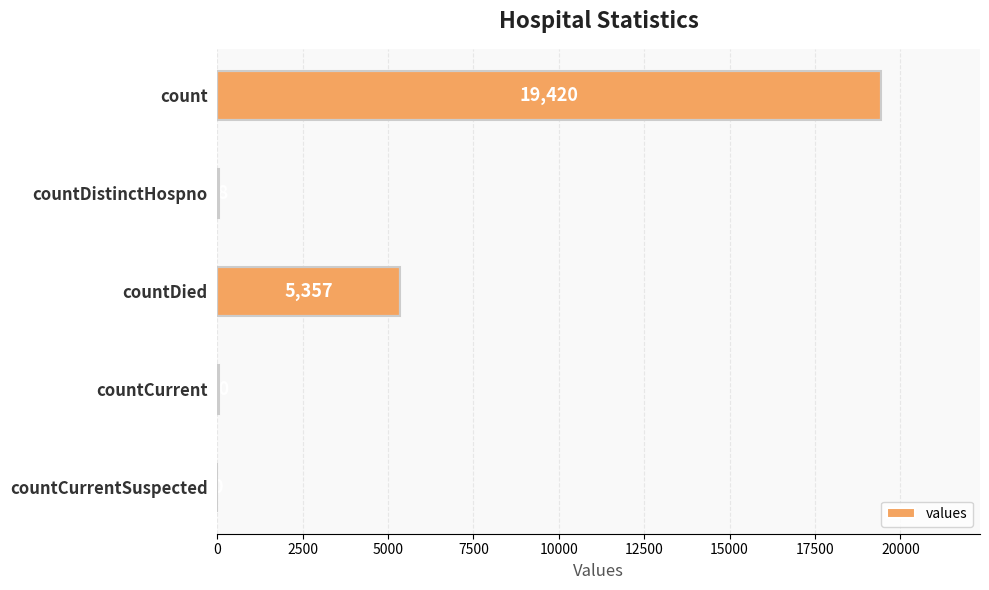

True or false: the data shows 5357 at countDied.

True